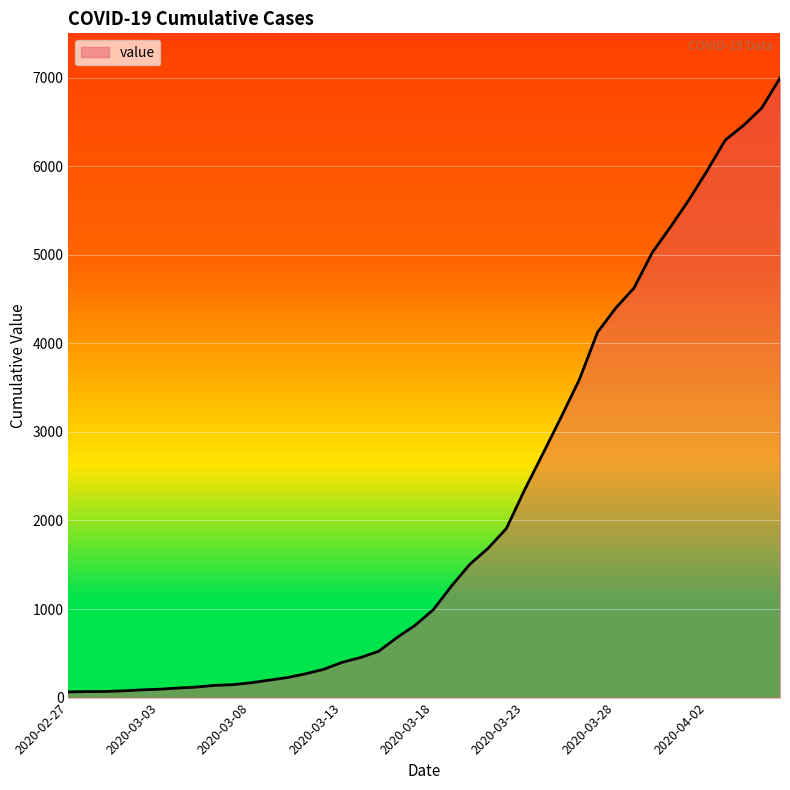

What is the difference between the second highest and minimum values?

6593